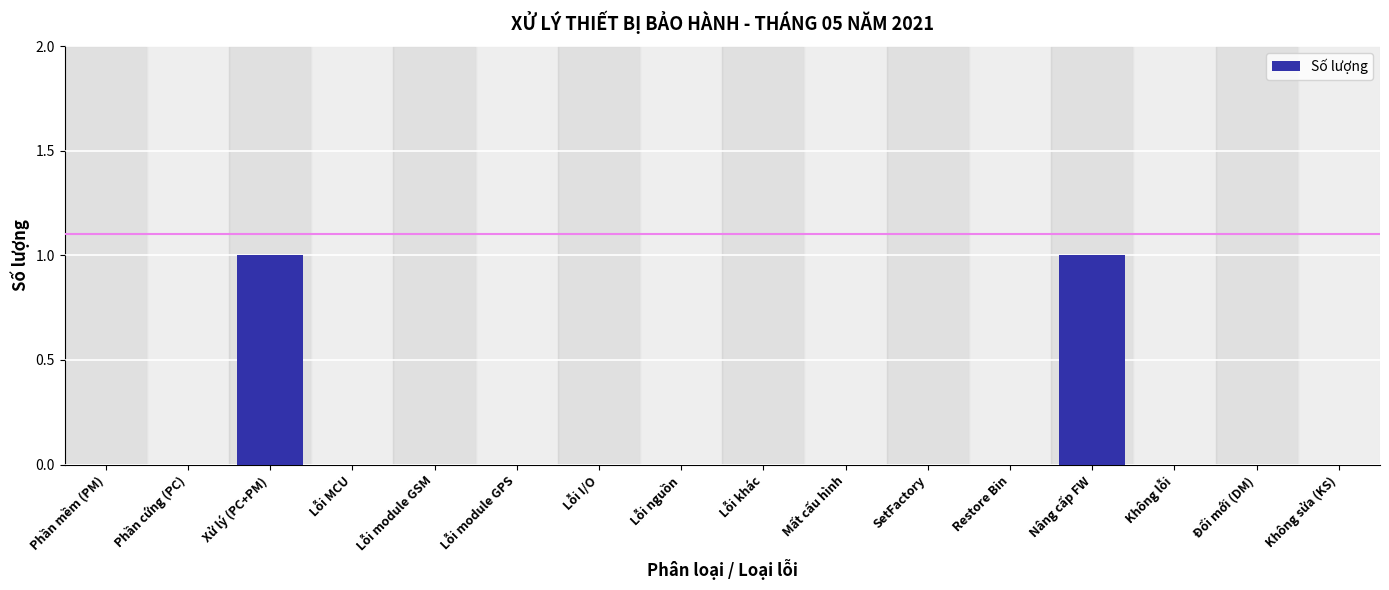

Reading left to right, what are all the values shown in this chart?

Phần mềm (PM)=0	Phần cứng (PC)=0	Xử lý (PC+PM)=1	Lỗi MCU=0	Lỗi module GSM=0	Lỗi module GPS=0	Lỗi I/O=0	Lỗi nguồn=0	Lỗi khác=0	Mất cấu hình=0	SetFactory=0	Restore Bin=0	Nâng cấp FW=1	Không lỗi=0	Đổi mới (DM)=0	Không sửa (KS)=0